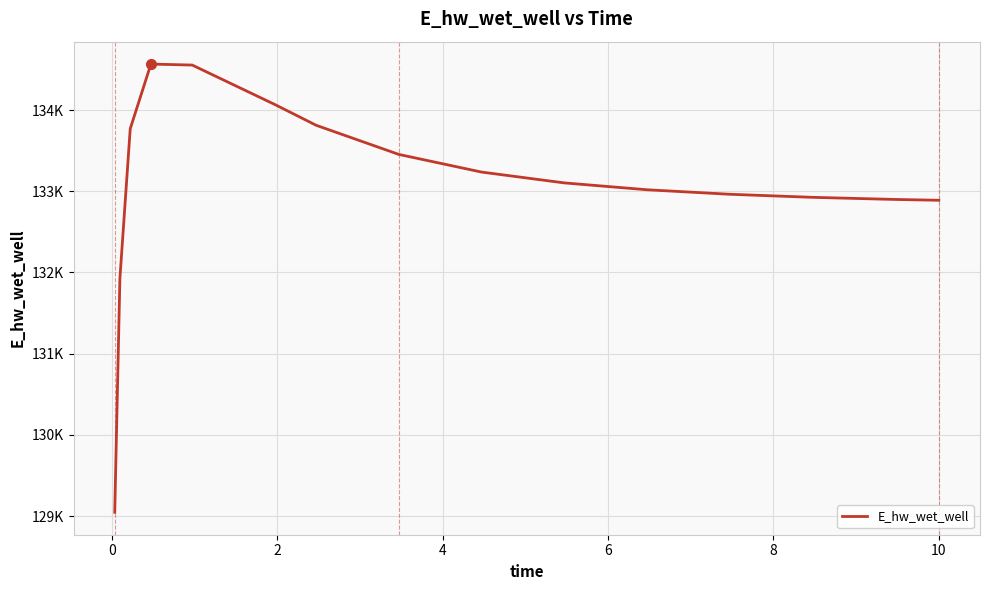

Is this an area chart (filled region under the line)?

No